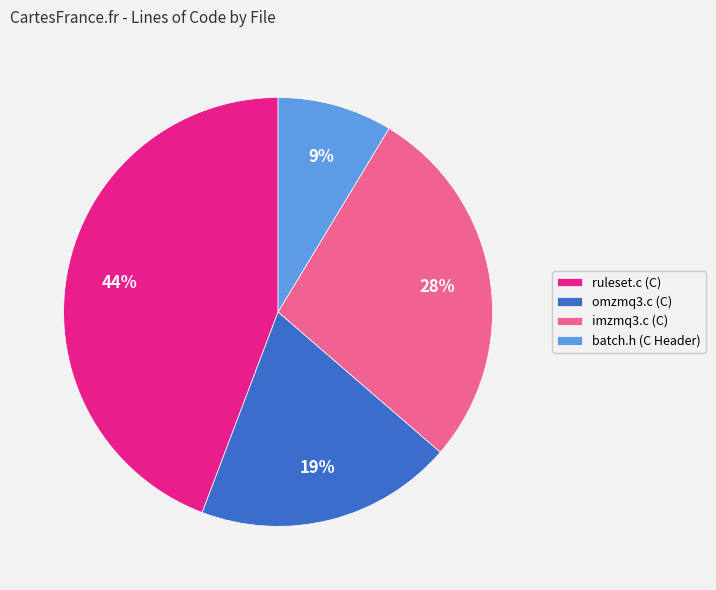

Which has a higher value, omzmq3.c (C) or imzmq3.c (C)?

imzmq3.c (C)